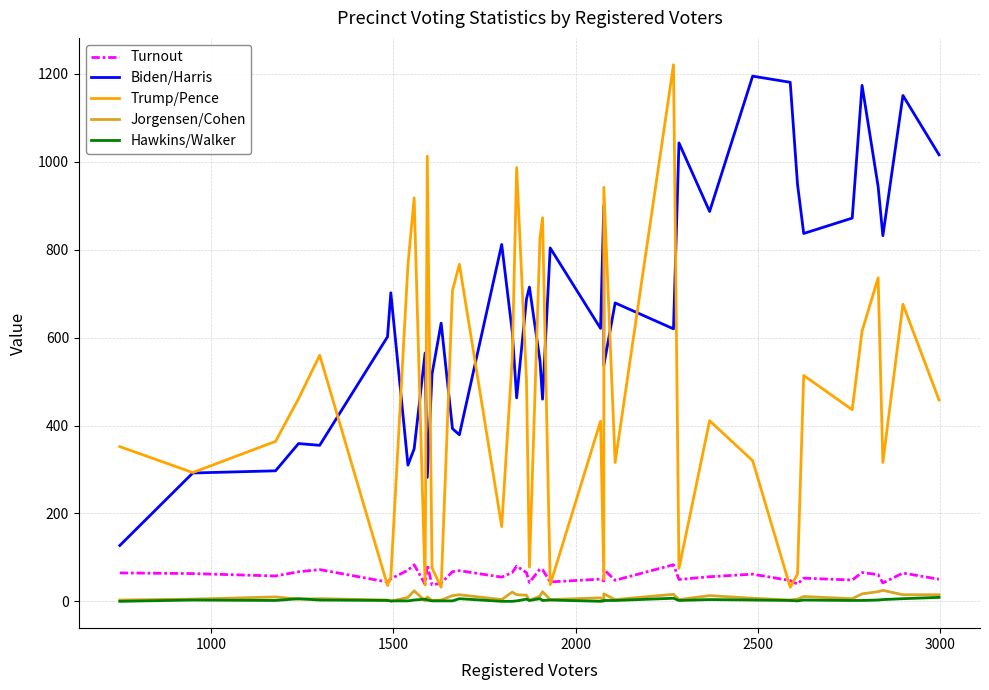

Which series has the widest spread of values?

Trump/Pence